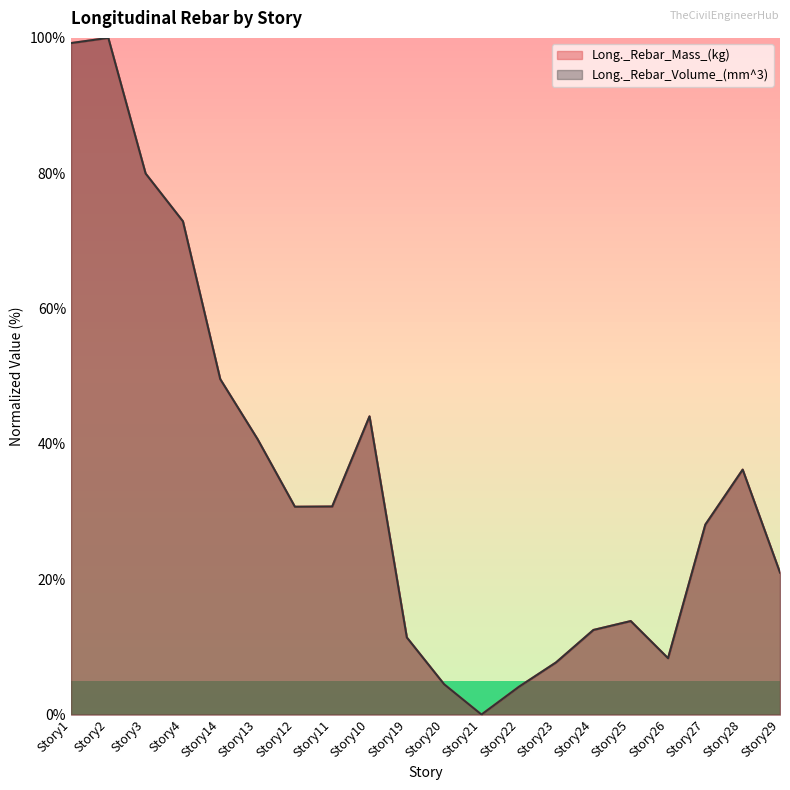

How many data points does each series have?

20